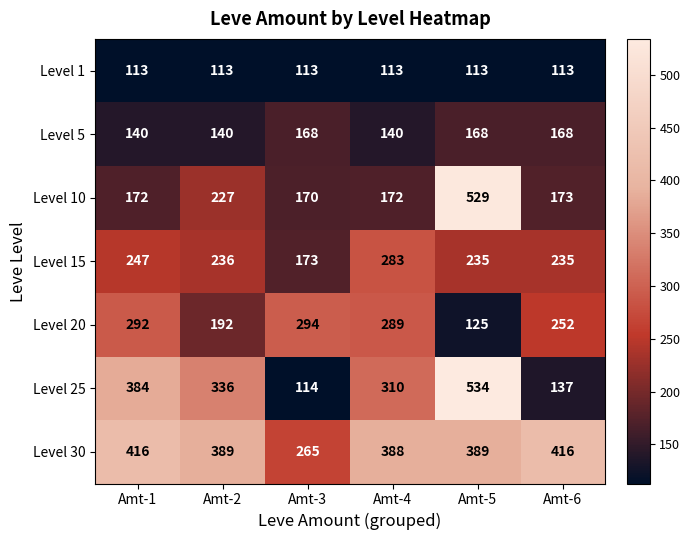

True or false: Level 5 has a value of 44 at Amt-5.

False